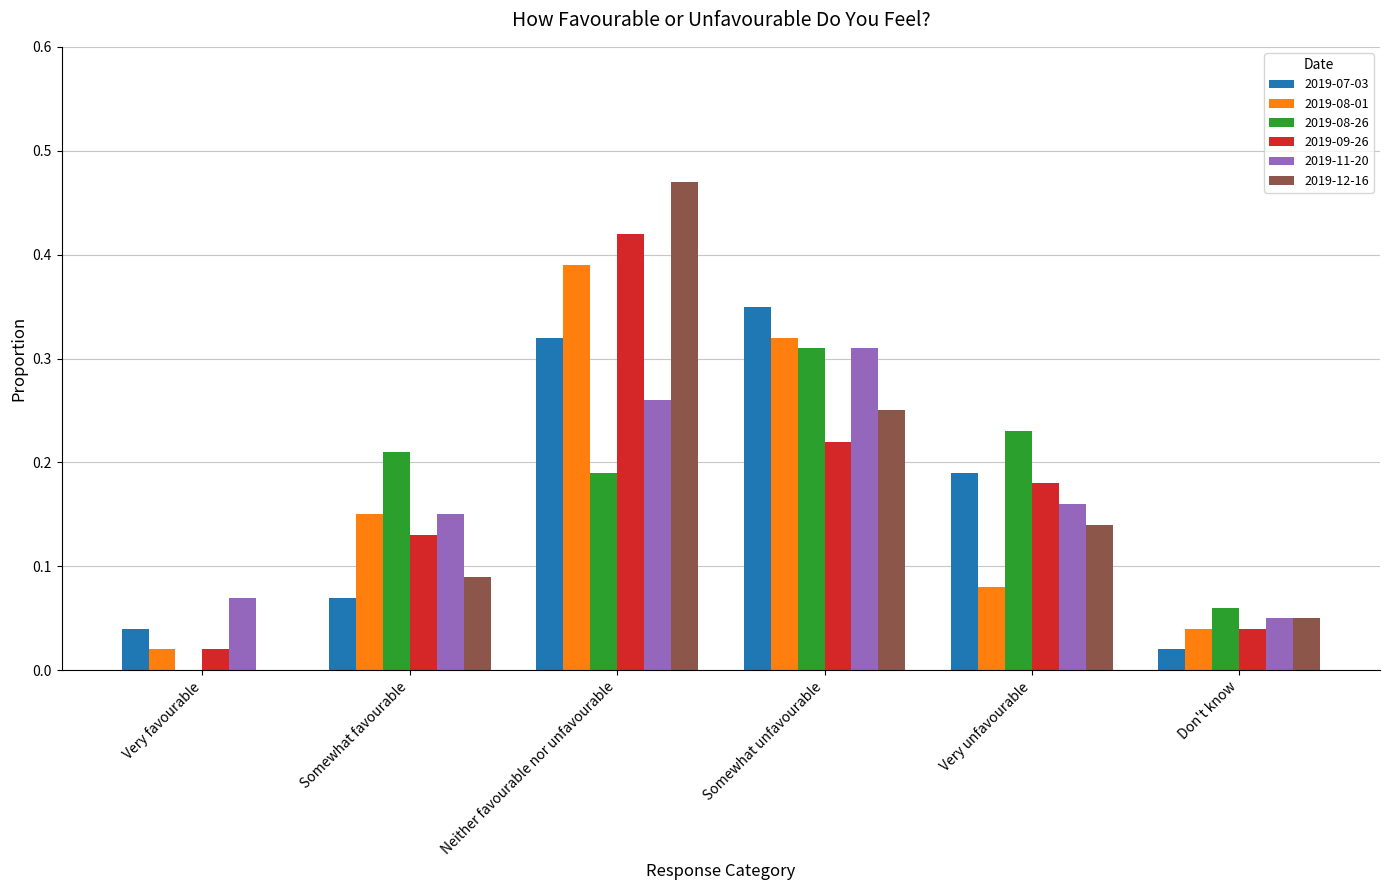

What is the sum of all 2019-09-26 values?

1.0